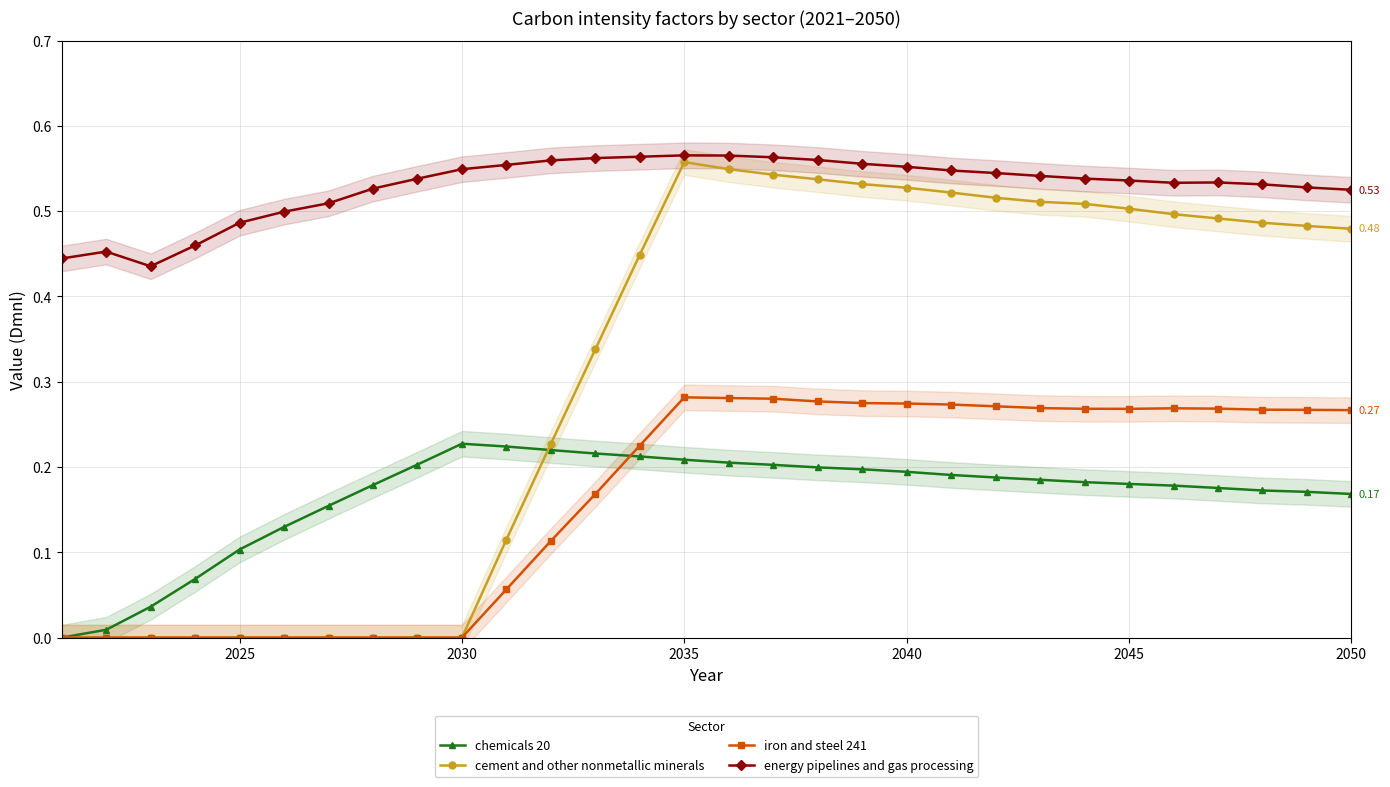

What are all the series names shown in the legend?

chemicals 20, cement and other nonmetallic minerals, iron and steel 241, energy pipelines and gas processing